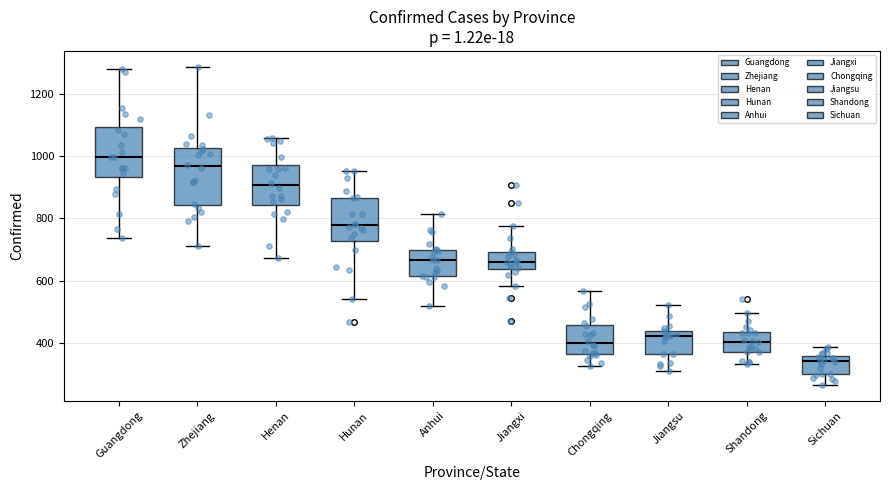

Where does the upper whisker of the box for Jiangxi end on the y-axis? The values are not printed on the chart, so give them approximately, as read against the axis.

780